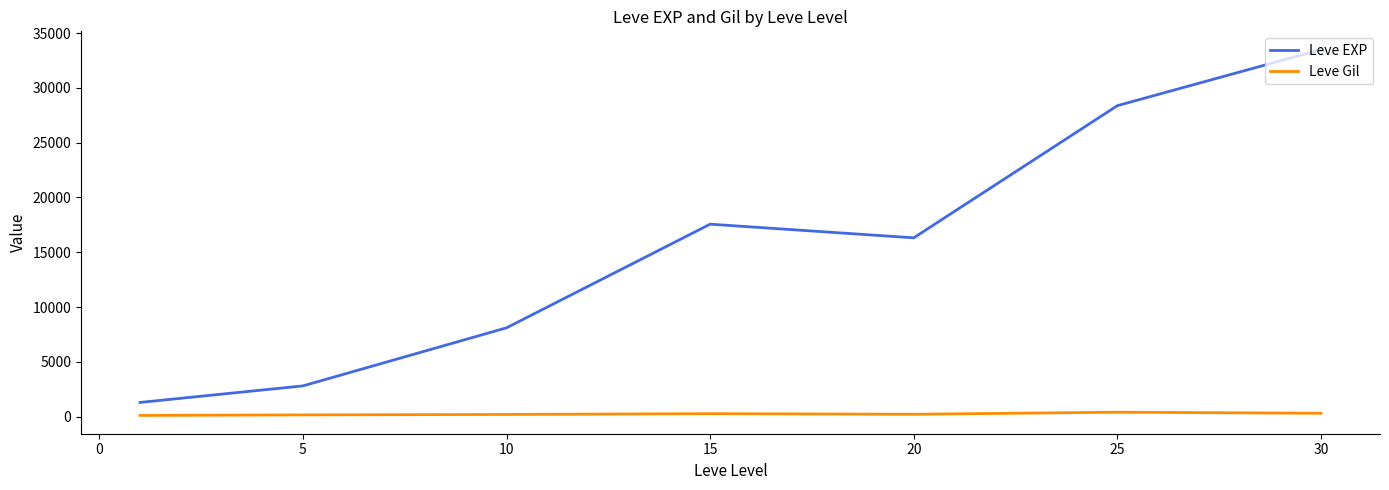

True or false: Leve EXP and Leve Gil cross at least once.

False